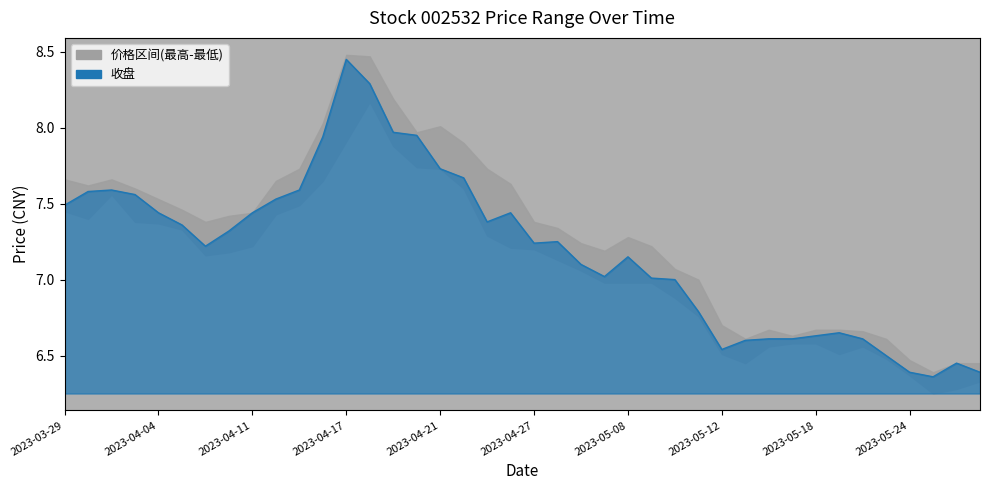

The value at 2023-05-08 is 10.9. True or false?

False